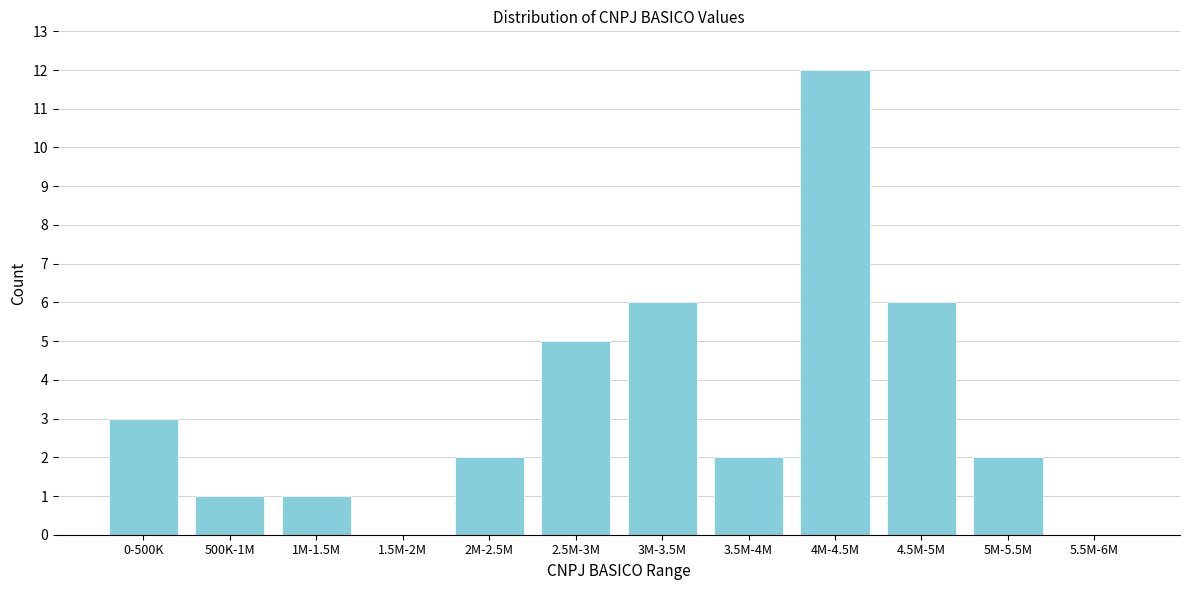

Reading right to left, list all the values displayed in this chart.

5.5M-6M=0	5M-5.5M=2	4.5M-5M=6	4M-4.5M=12	3.5M-4M=2	3M-3.5M=6	2.5M-3M=5	2M-2.5M=2	1.5M-2M=0	1M-1.5M=1	500K-1M=1	0-500K=3